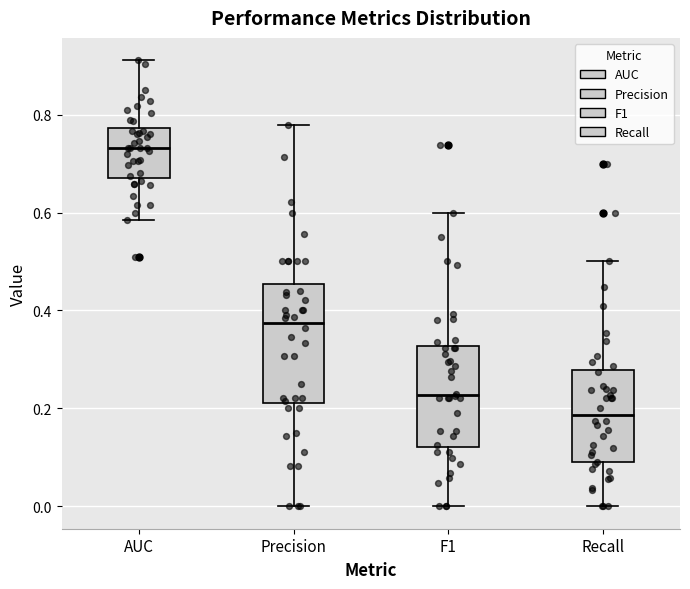

Comparing the boxes themselves (not the whiskers), which one is the tallest?

Precision